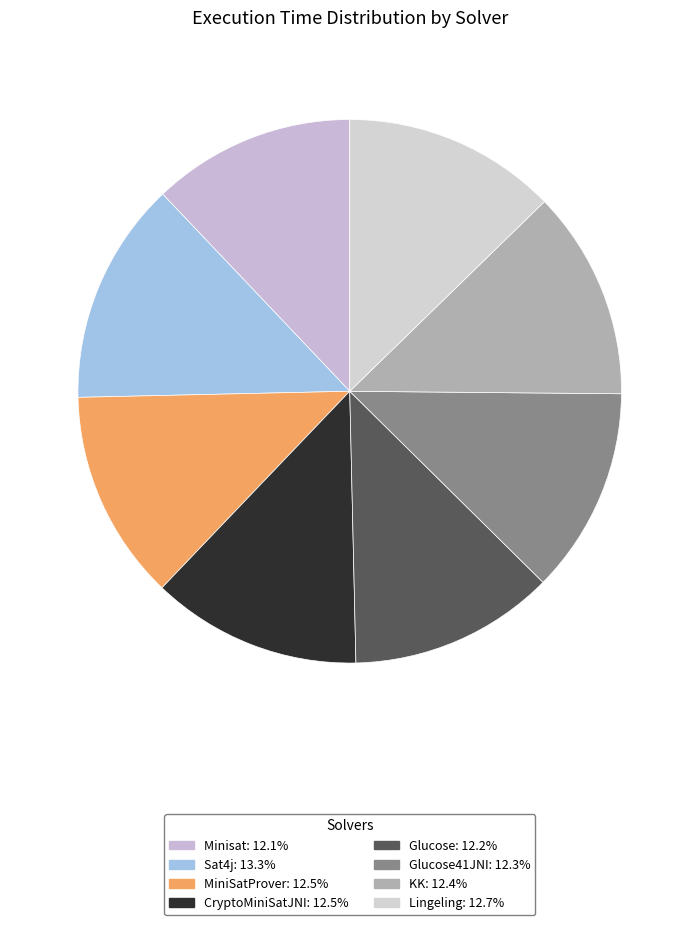

Count the number of slices in the pie.

8